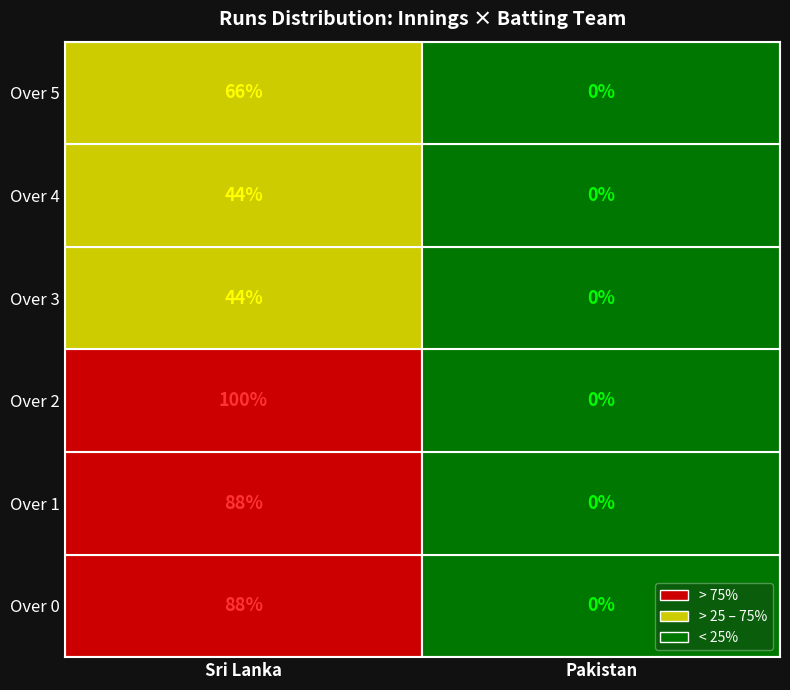

Is it true that Hasan Ali equals 10 at 0?

False